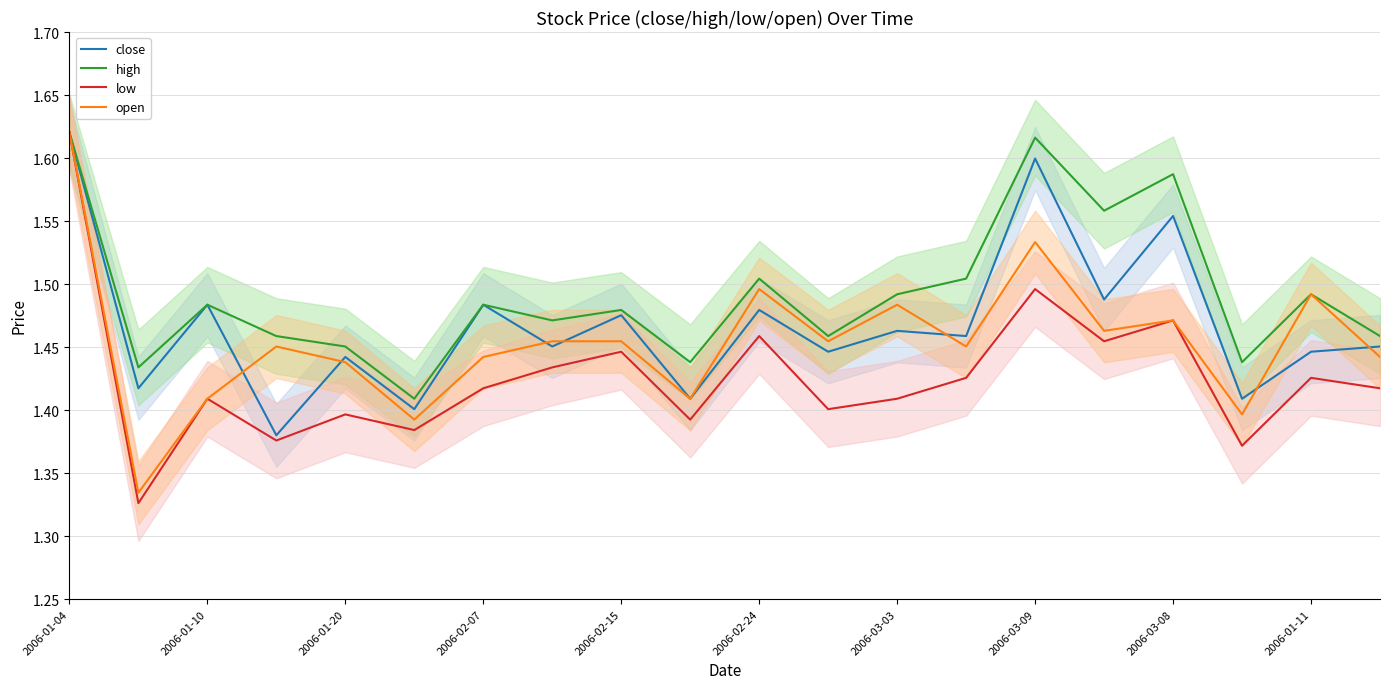

How many close values are between 1 and 2?

20